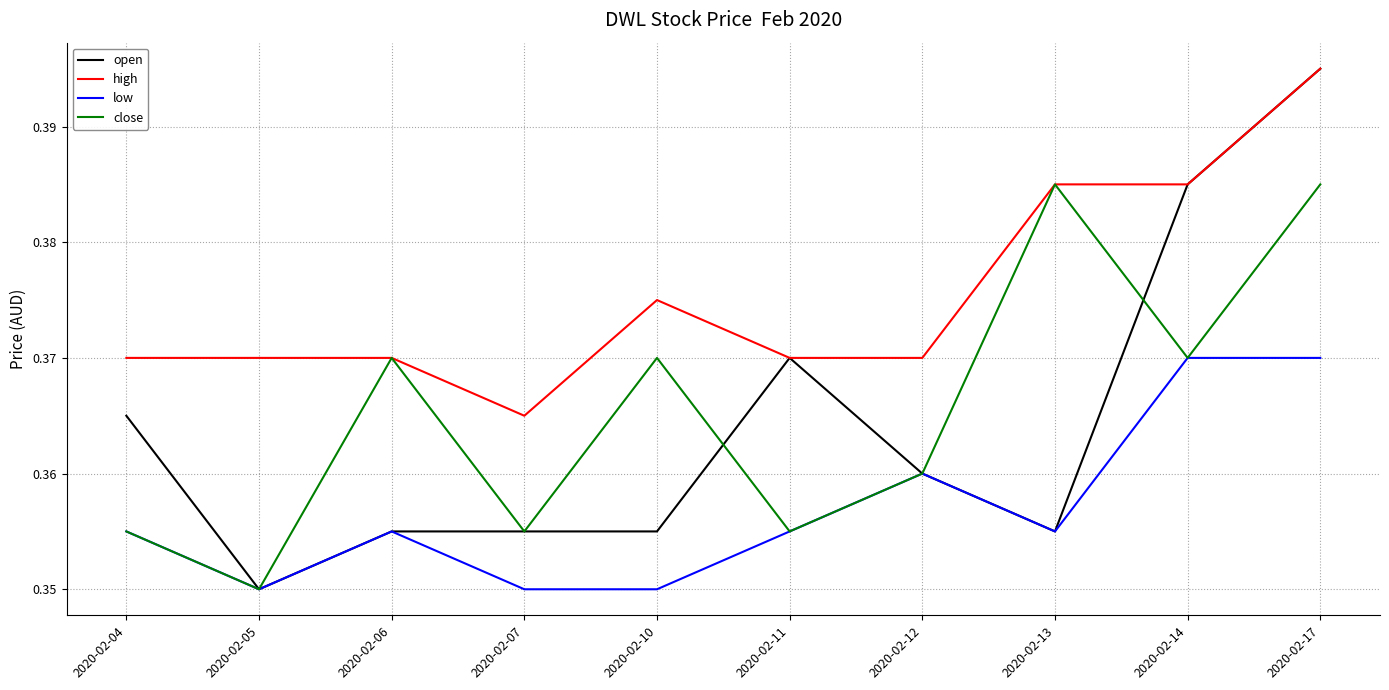

True or false: high and low intersect in this chart.

False